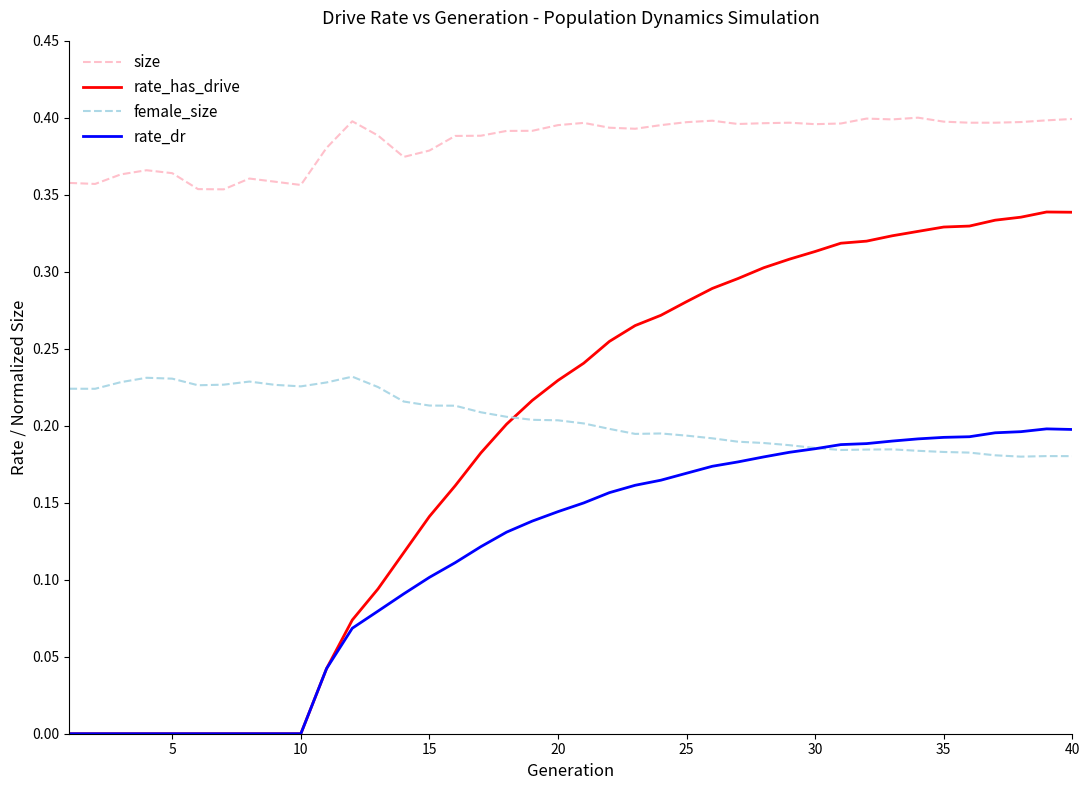

At how many categories does at least one series exceed 0?

40